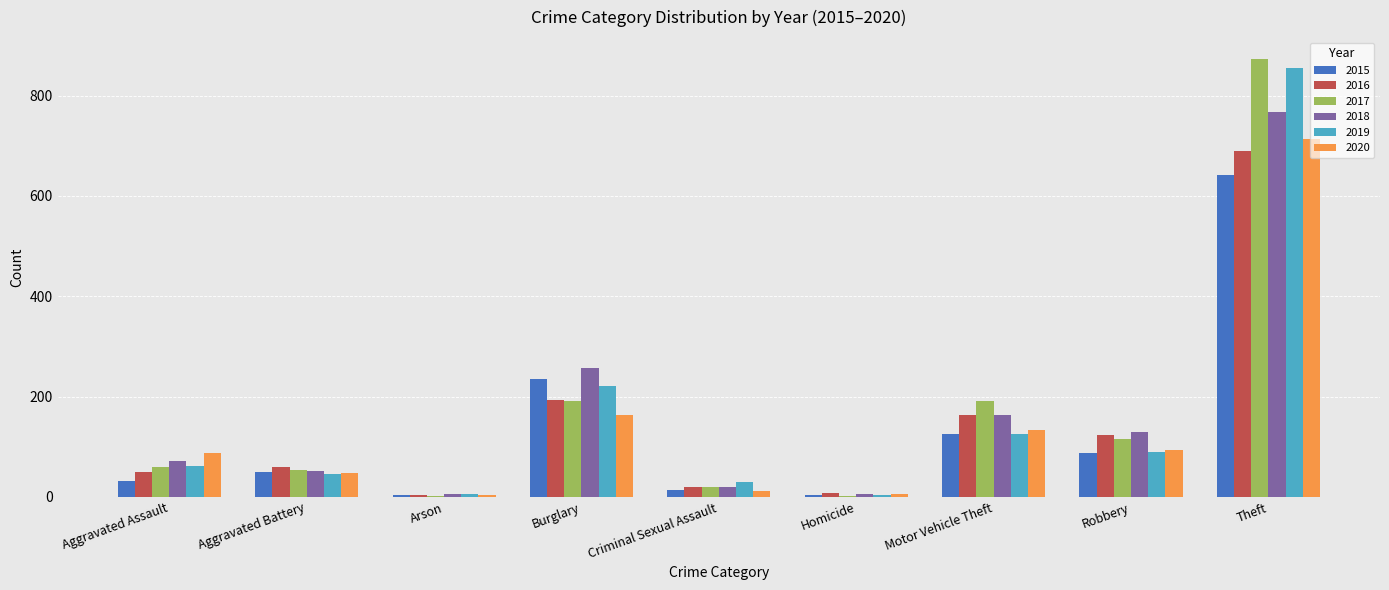

What is the difference between the 2016 values at Burglary and Aggravated Assault?

144